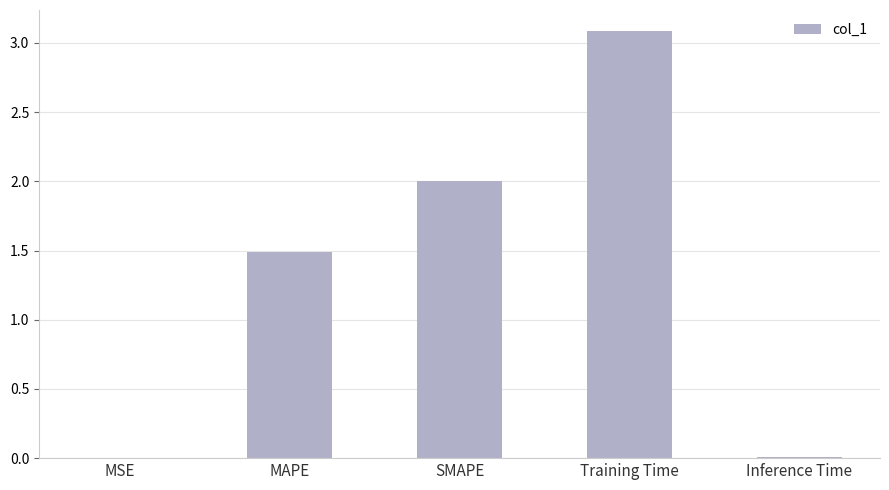

Between MSE and MAPE, which is larger?

MAPE